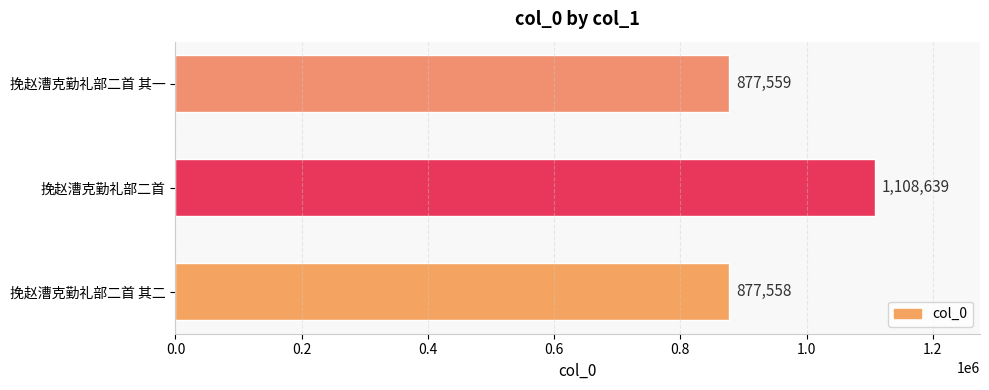

Rank the categories by value from highest to lowest.

挽赵漕克勤礼部二首, 挽赵漕克勤礼部二首 其一, 挽赵漕克勤礼部二首 其二